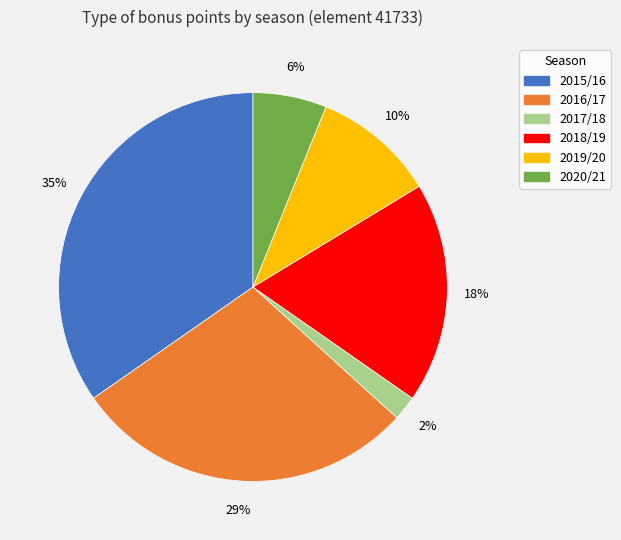

Count the number of slices in the pie.

6